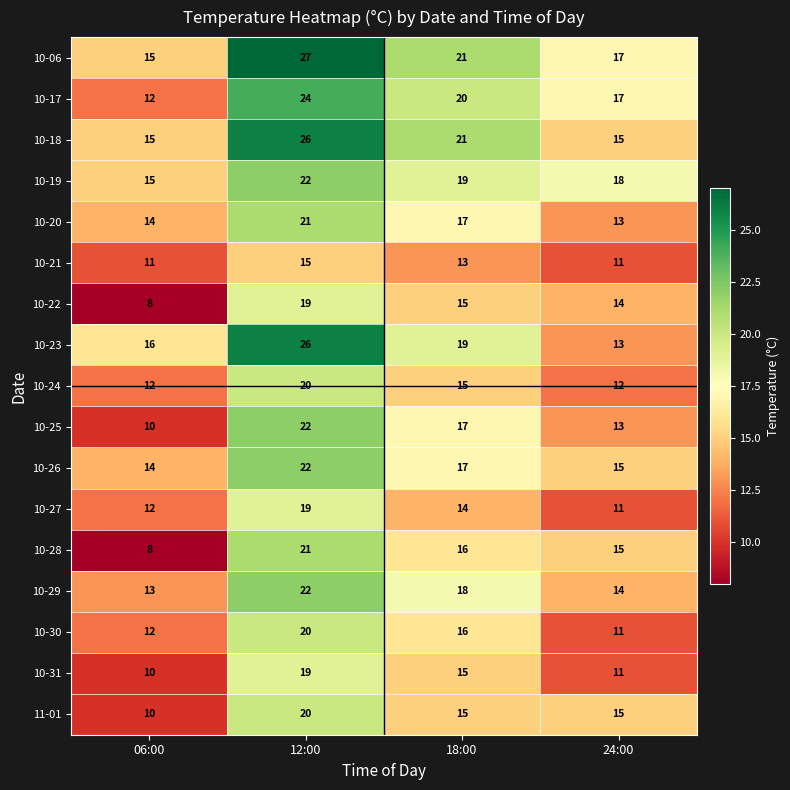

The 10-26 series shows 15 at 24:00. True or false?

True